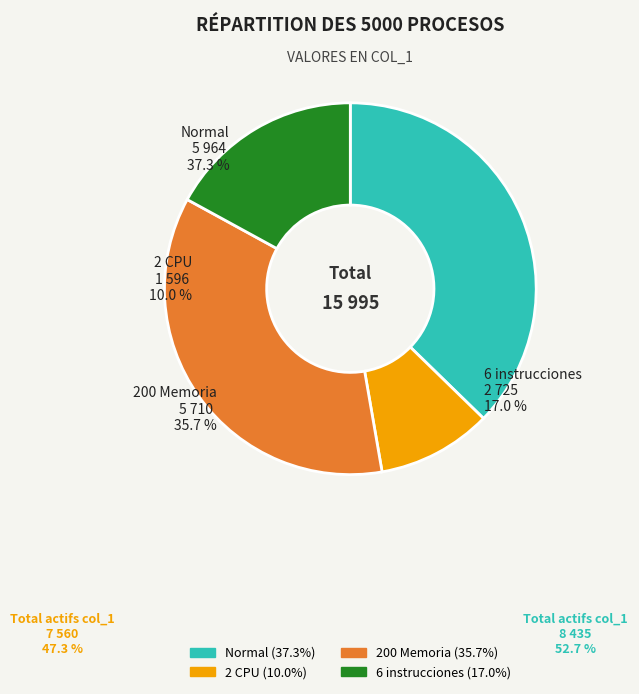

To the nearest percent, what is the difference between the largest and smallest slice percentages?

27%